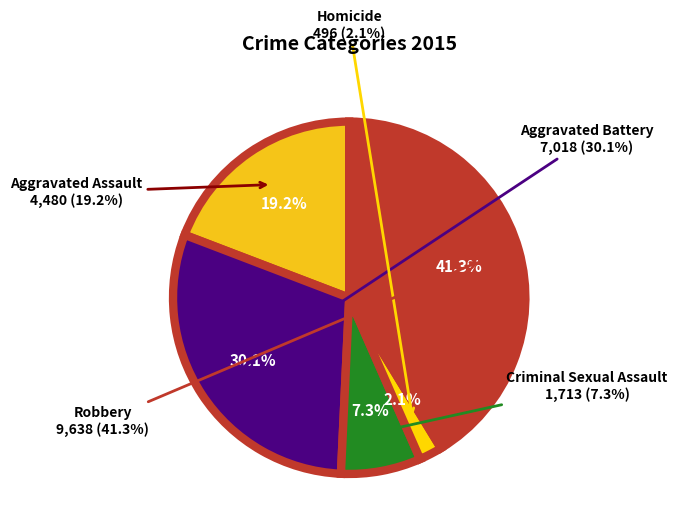

Is the sum of Aggravated Battery and Robbery greater than half?

Yes